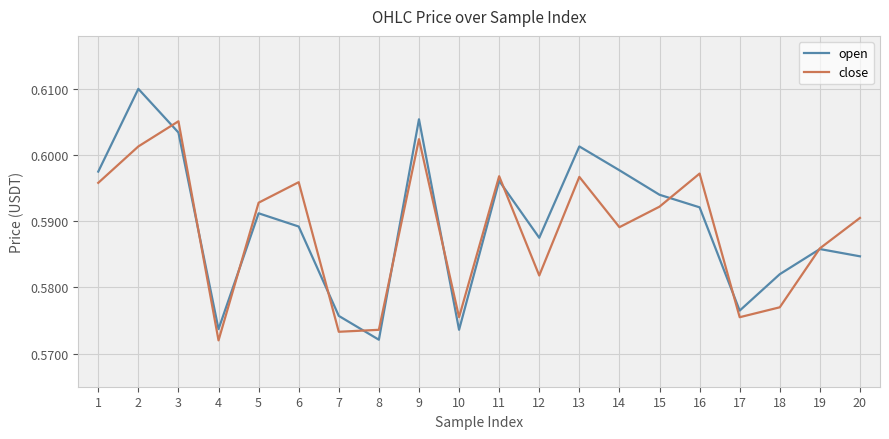

Between which two adjacent categories do close and open first intersect?

2 and 3